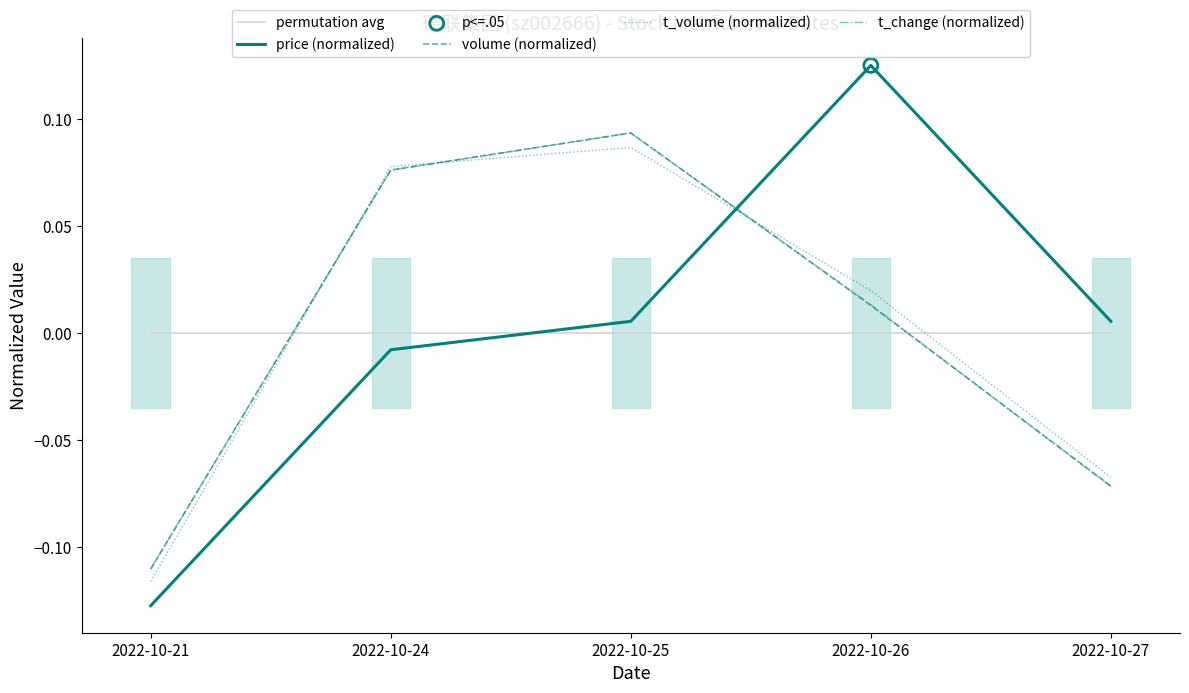

Which series has the largest total across all categories?

volume (normalized)